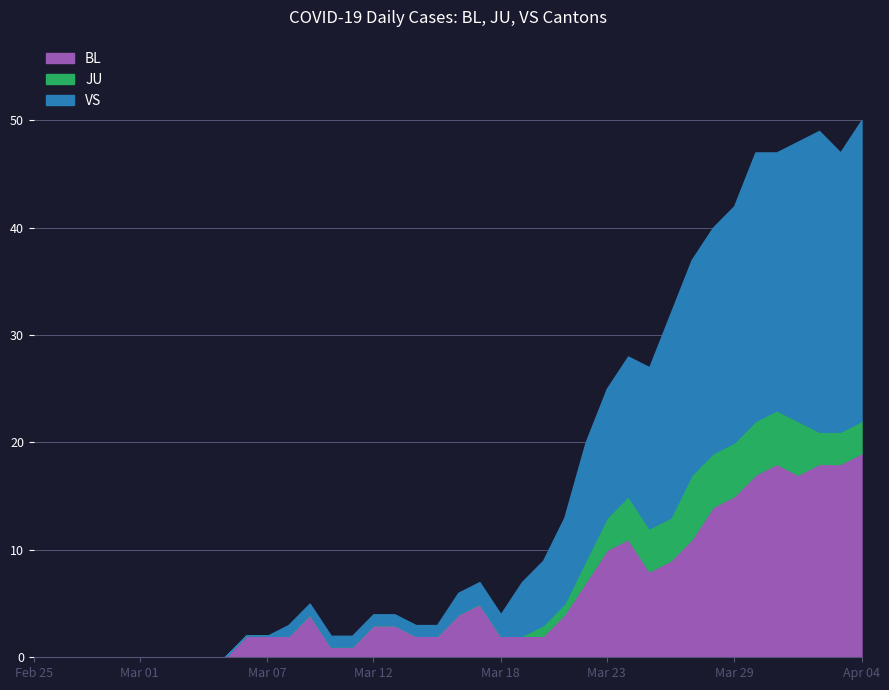

What is the total value across all series at 19?

3